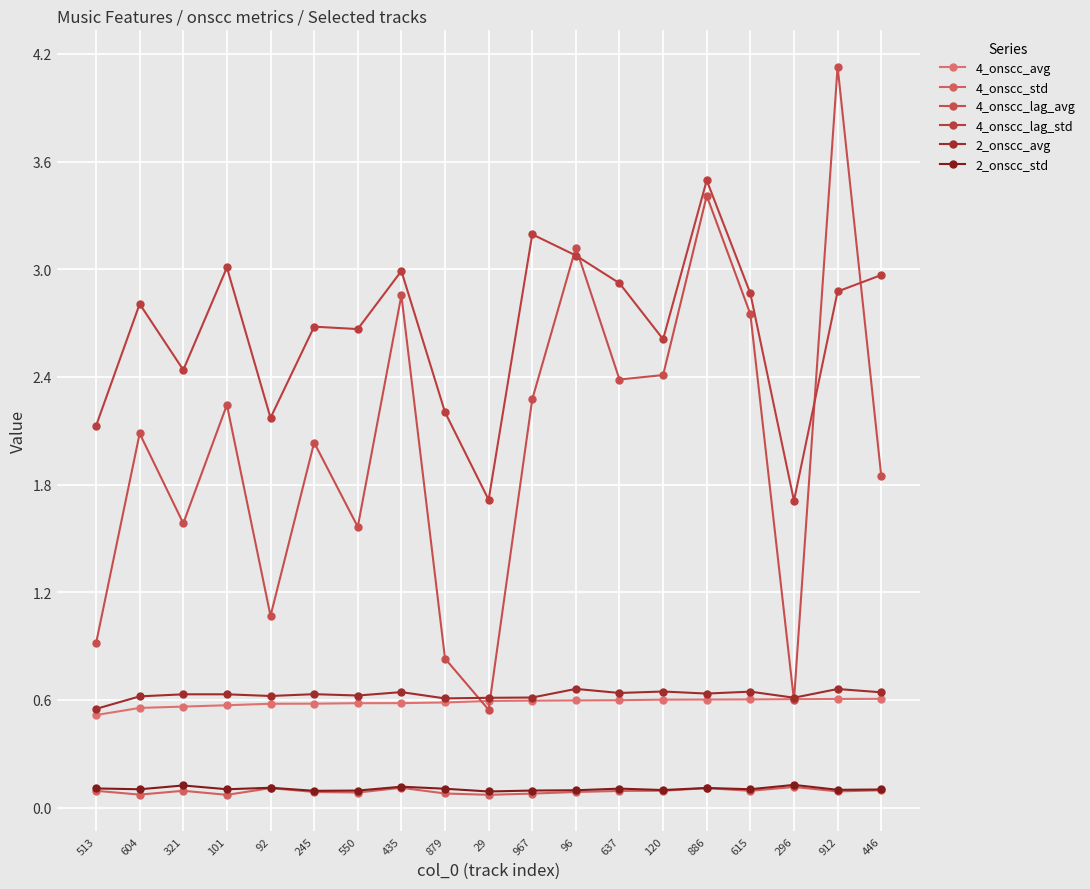

The 4_onscc_lag_std series shows 1.2 at 245. True or false?

False